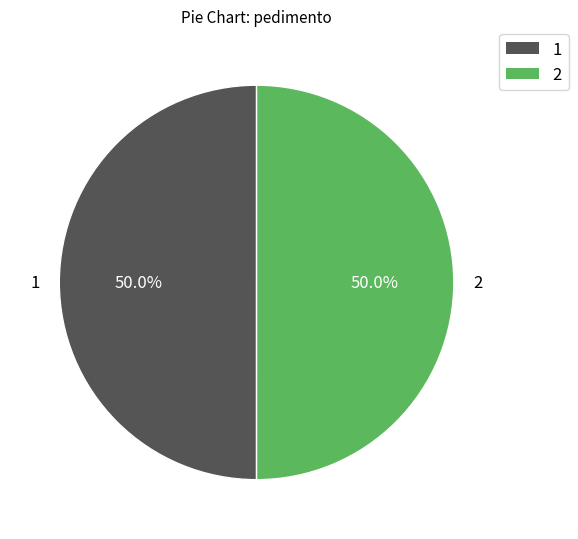

Count the number of slices in the pie.

2